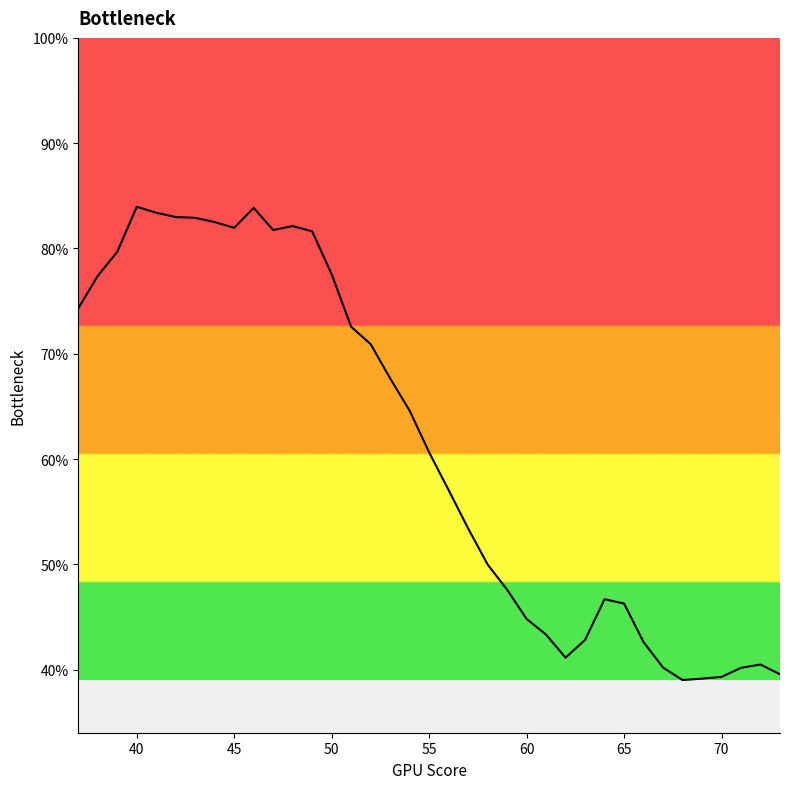

What is the difference between the maximum and minimum values?

44.9